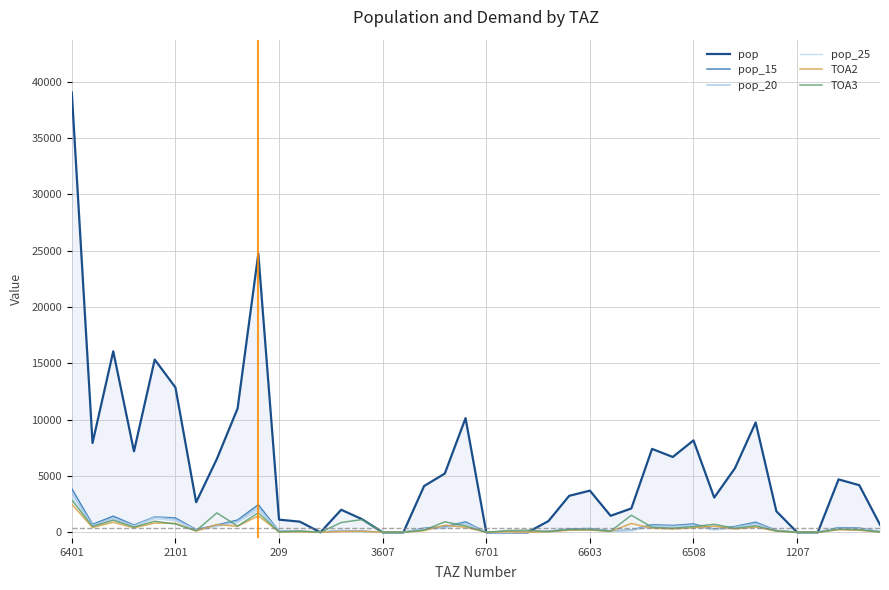

At which category is the sum across all series the highest?

6401